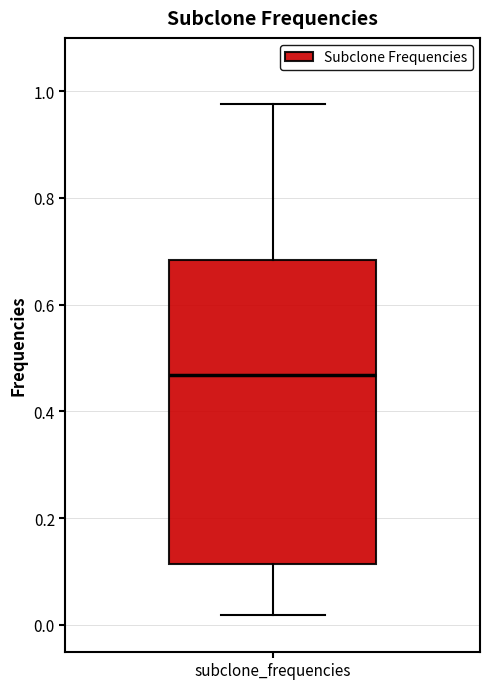

Where does the median line of the box for subclone_frequencies sit on the y-axis? The values are not printed on the chart, so give them approximately, as read against the axis.

0.46